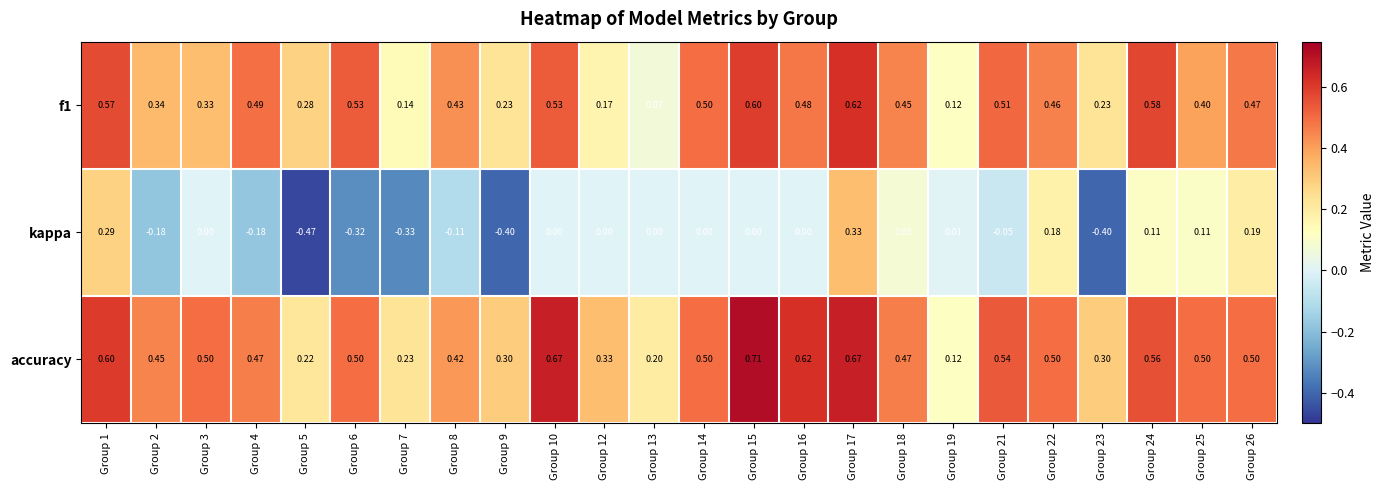

Which category has the lowest value across all series?

Group 5